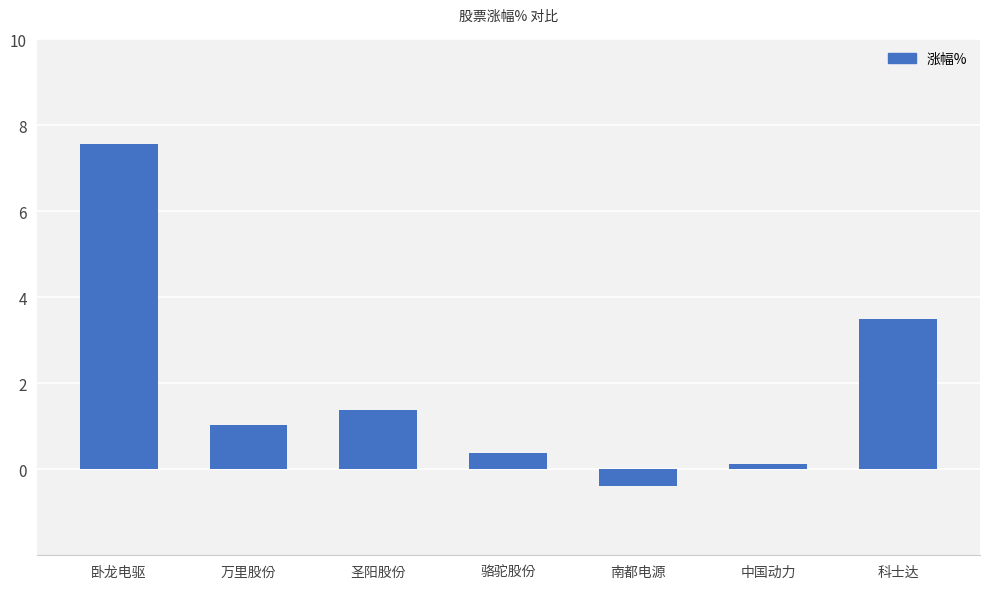

What is the value of the 3rd bar from the left?

1.4